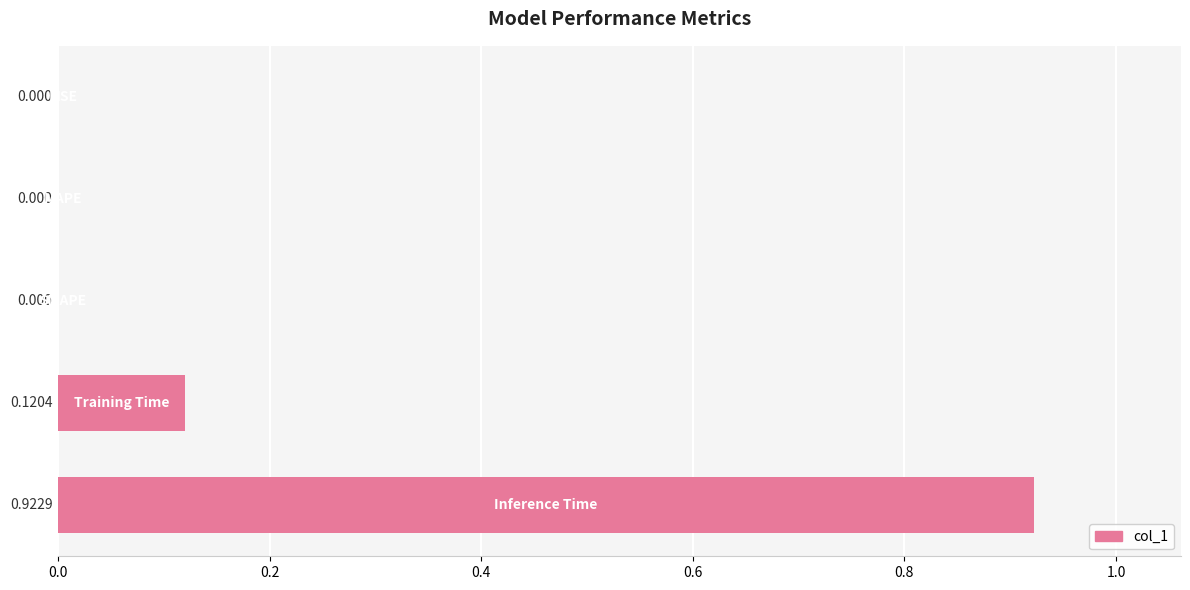

Count the number of values greater than 0.

2